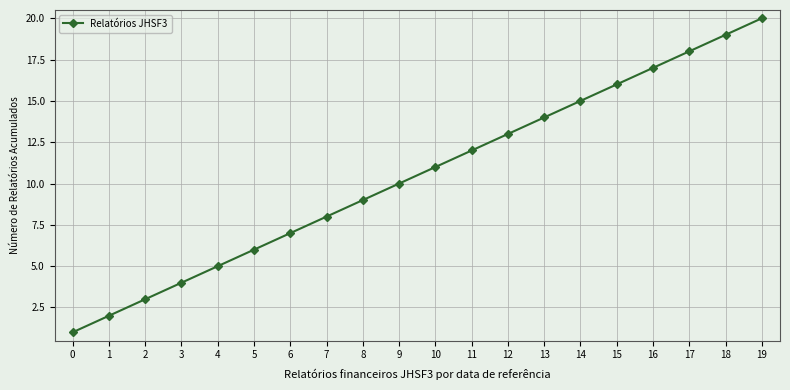

What is the value of the 7th point from the left?

7